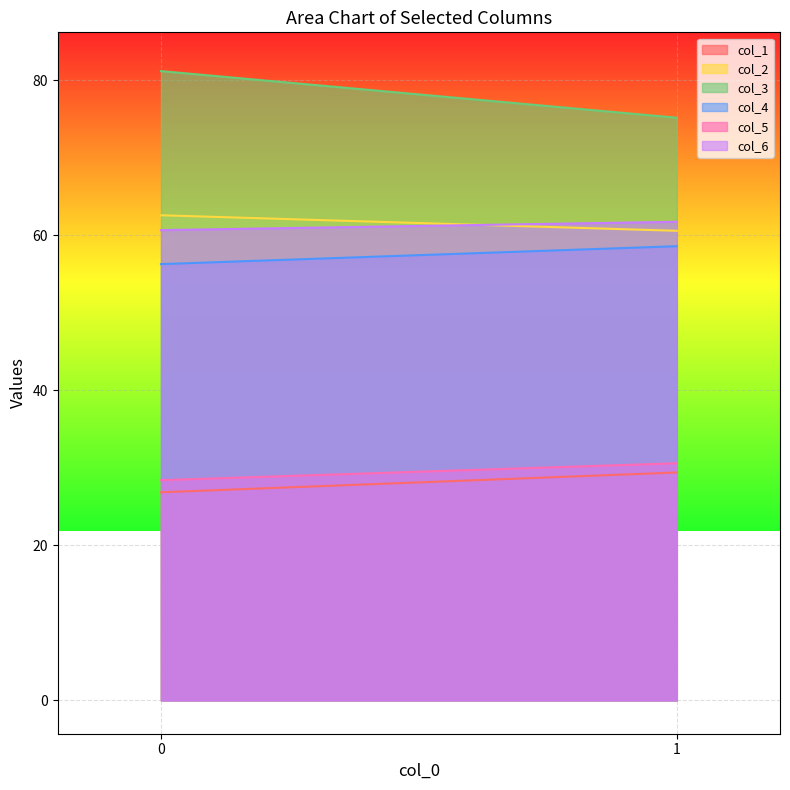

What is the average value of the col_3 series?

78.1